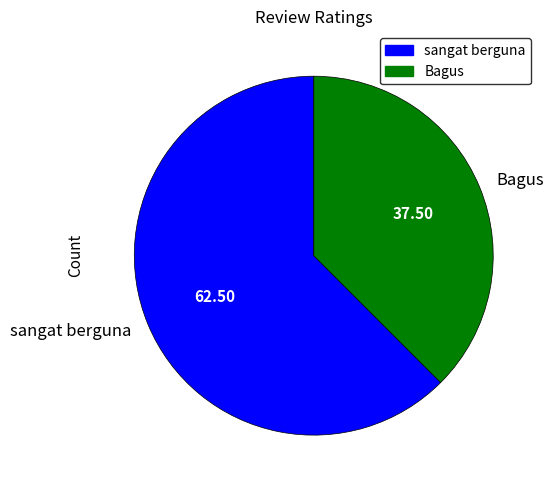

Does any single category account for the majority?

Yes